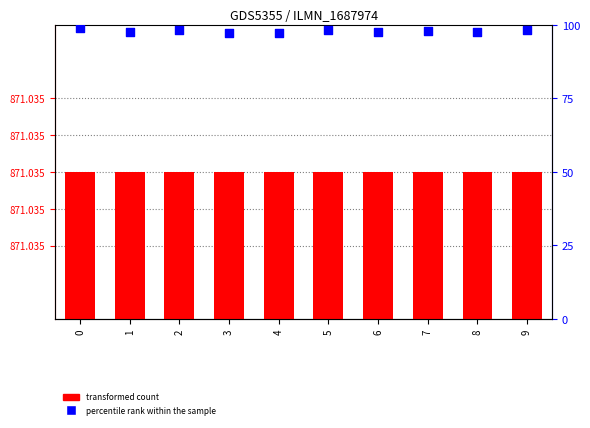

Which series contains the lowest Y value?

percentile rank within the sample